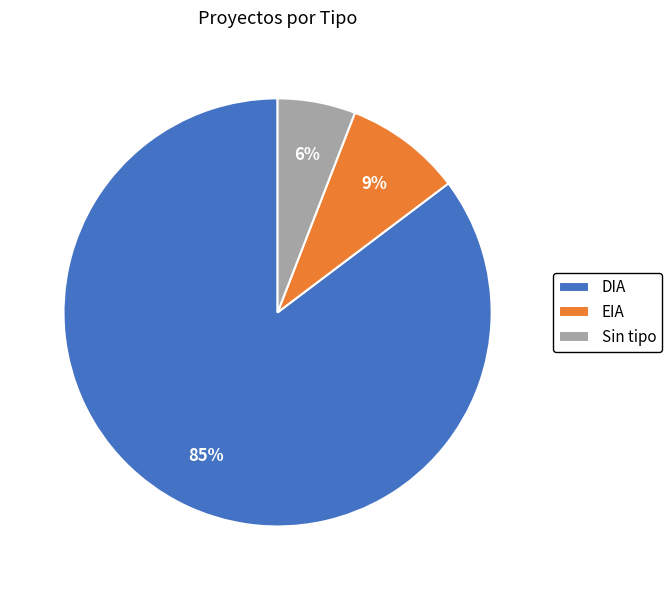

Rank the categories by value from lowest to highest.

Sin tipo, EIA, DIA